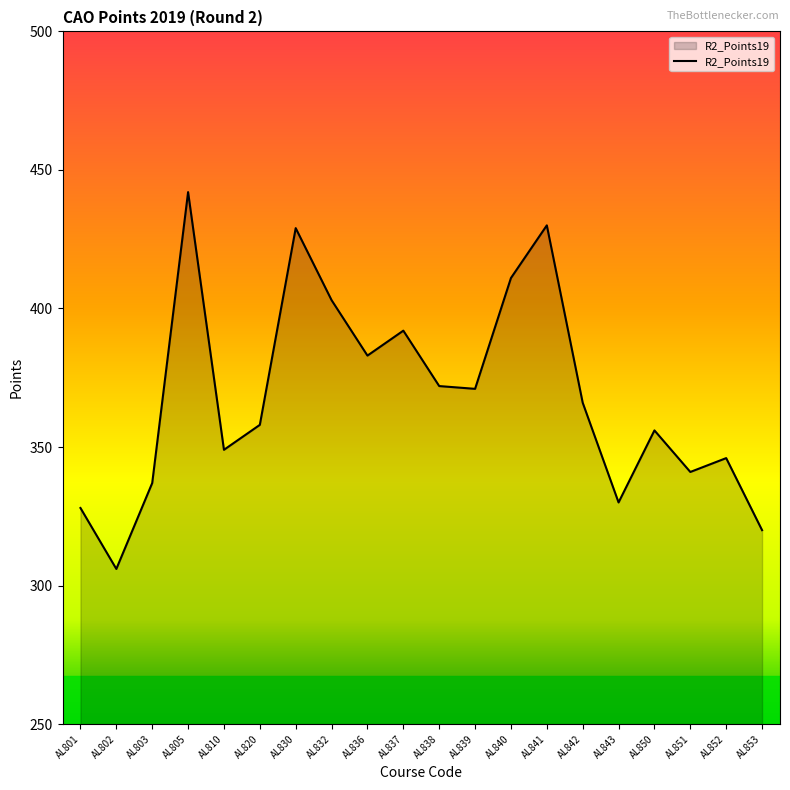

At which category does the data reach its first local valley?

AL802